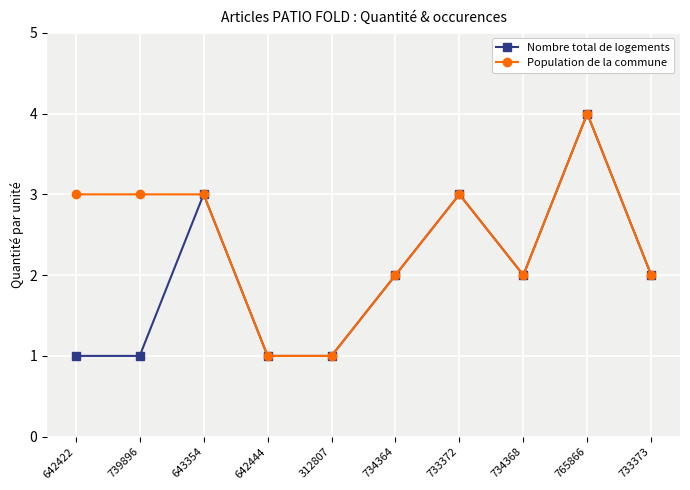

Is the value of Nombre total de logements at 642444 greater than the value of Population de la commune at 734364?

No